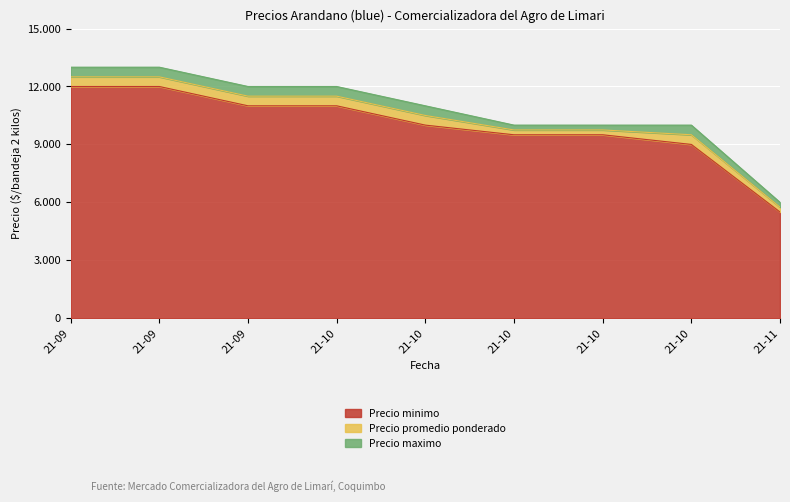

True or false: Precio minimo and Precio maximo cross at least once.

False